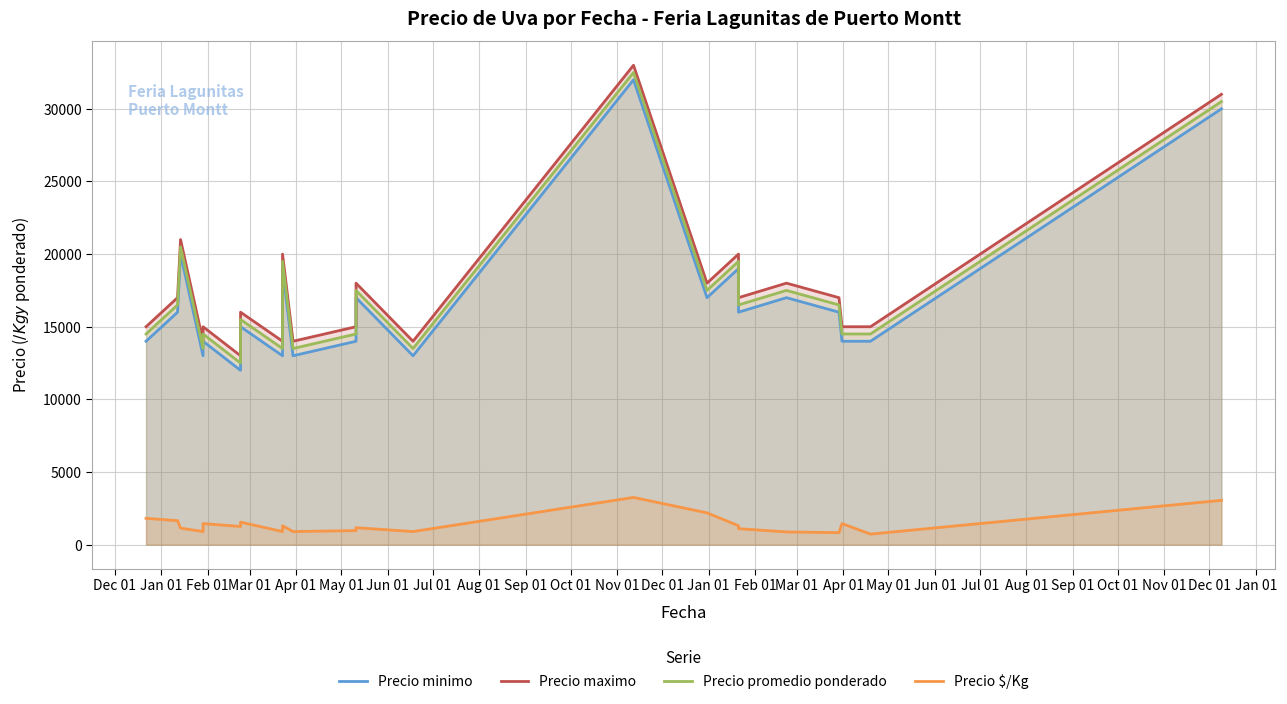

In Precio promedio ponderado, how many points are lower than both neighbors (excluding endpoints)?

5